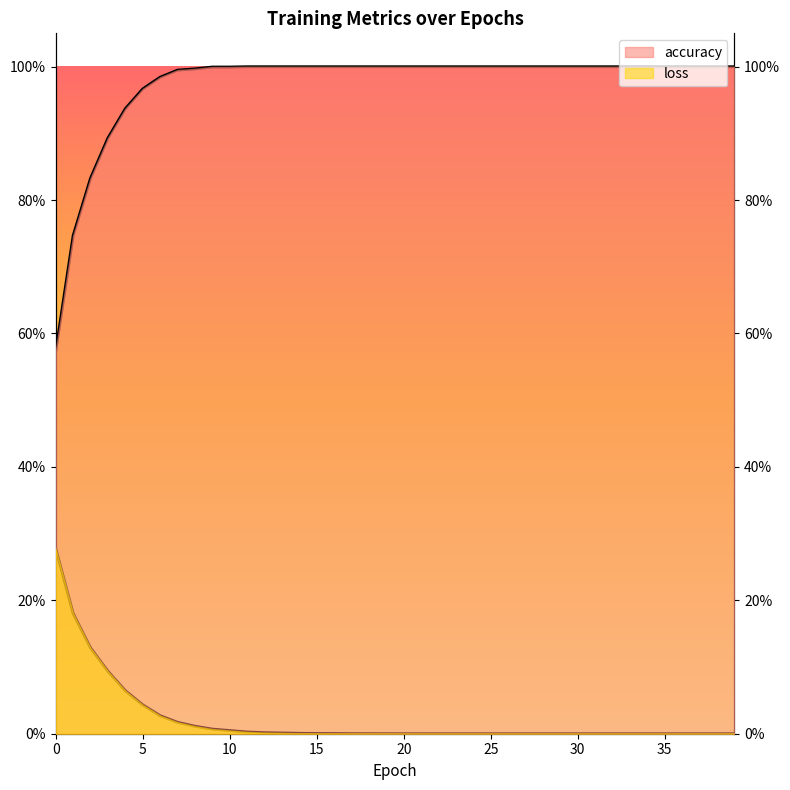

True or false: loss and accuracy cross at least once.

False